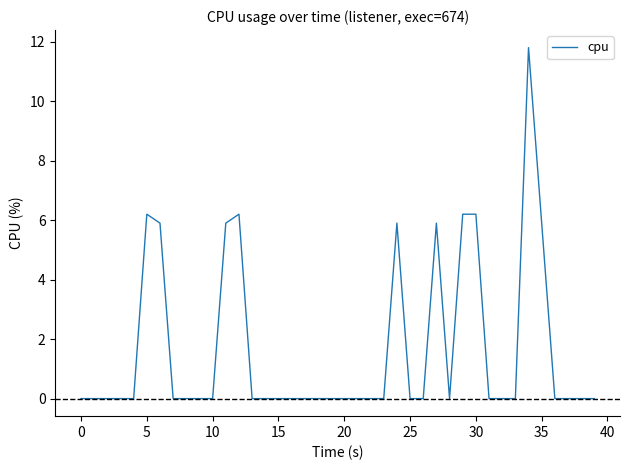

Reading left to right, transcribe all the data shown in this chart.

0.0	0.0	0.0	0.0	0.0	6.2	5.9	0.0	0.0	0.0	0.0	5.9	6.2	0.0	0.0	0.0	0.0	0.0	0.0	0.0	0.0	0.0	0.0	0.0	5.9	0.0	0.0	5.9	0.0	6.2	6.2	0.0	0.0	0.0	11.8	5.9	0.0	0.0	0.0	0.0